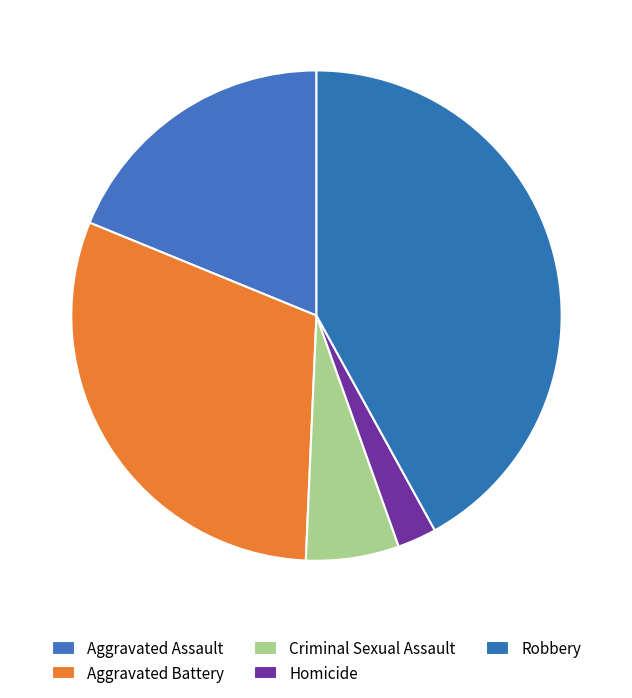

What percentage is the Aggravated Battery slice, to the nearest percent?

30%